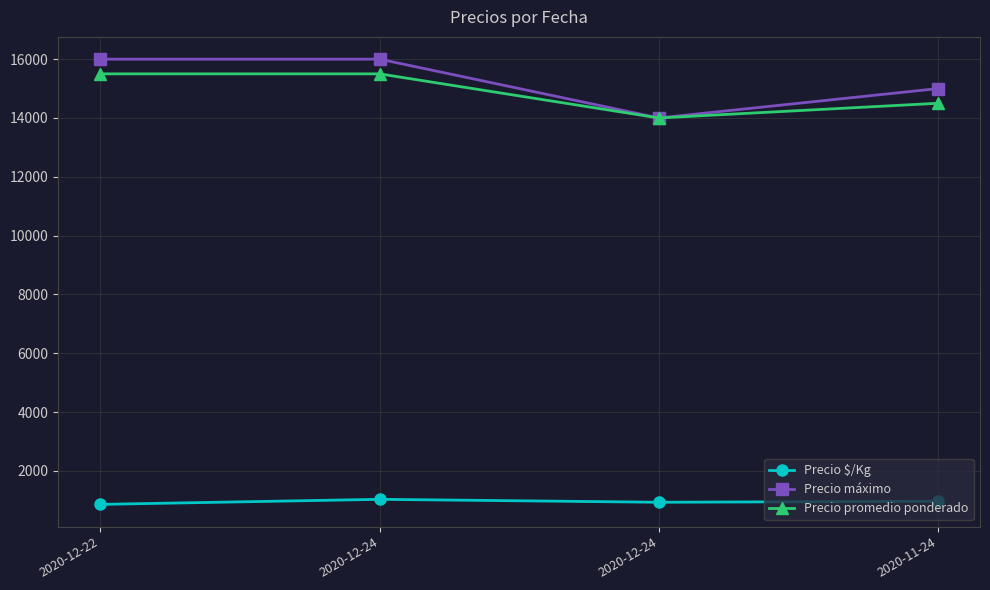

True or false: Precio máximo has a value of 15000 at 2020-11-24.

True